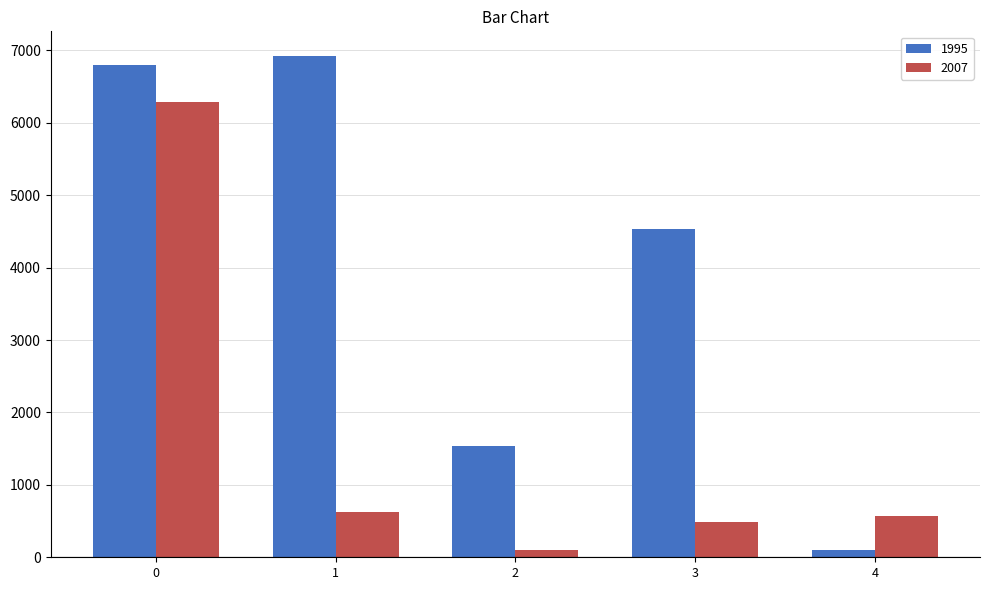

What is the sum of all 2007 values?

8066.8